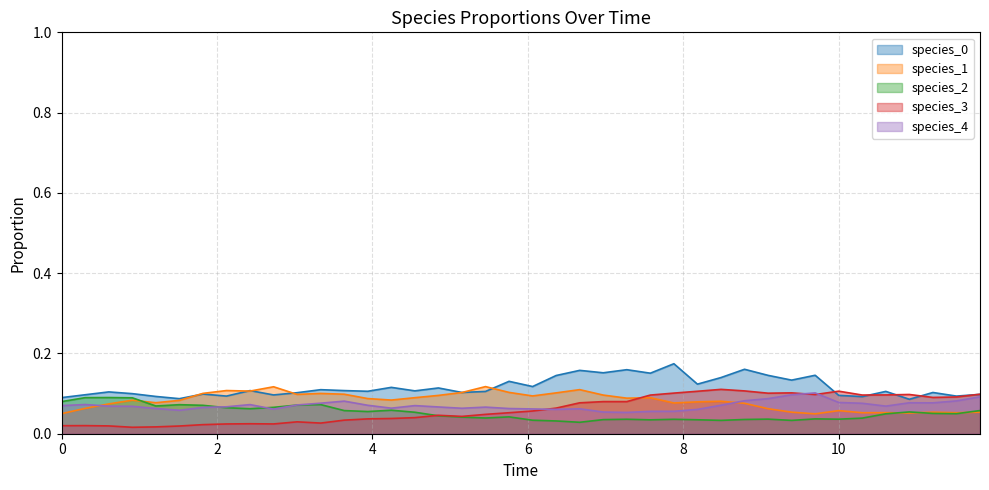

The species_0 series shows 0.2 at 0.30303030303030304. True or false?

False